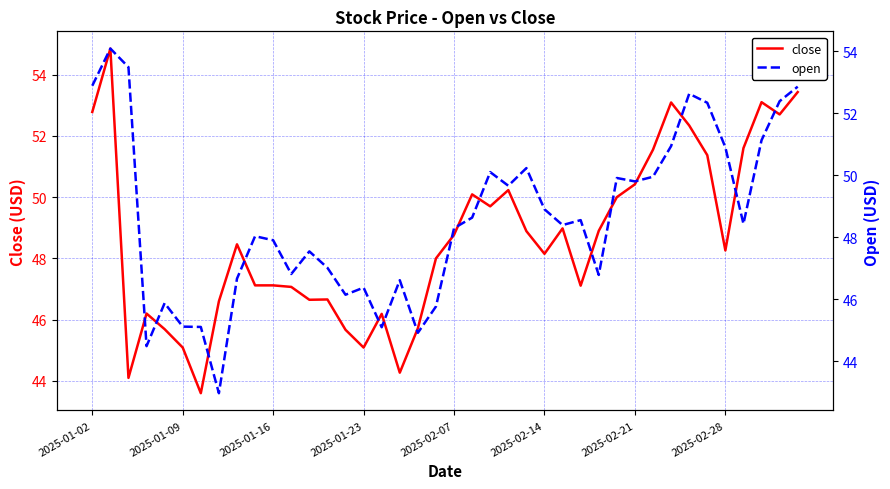

True or false: open has a value of 52.6 at 33.

True